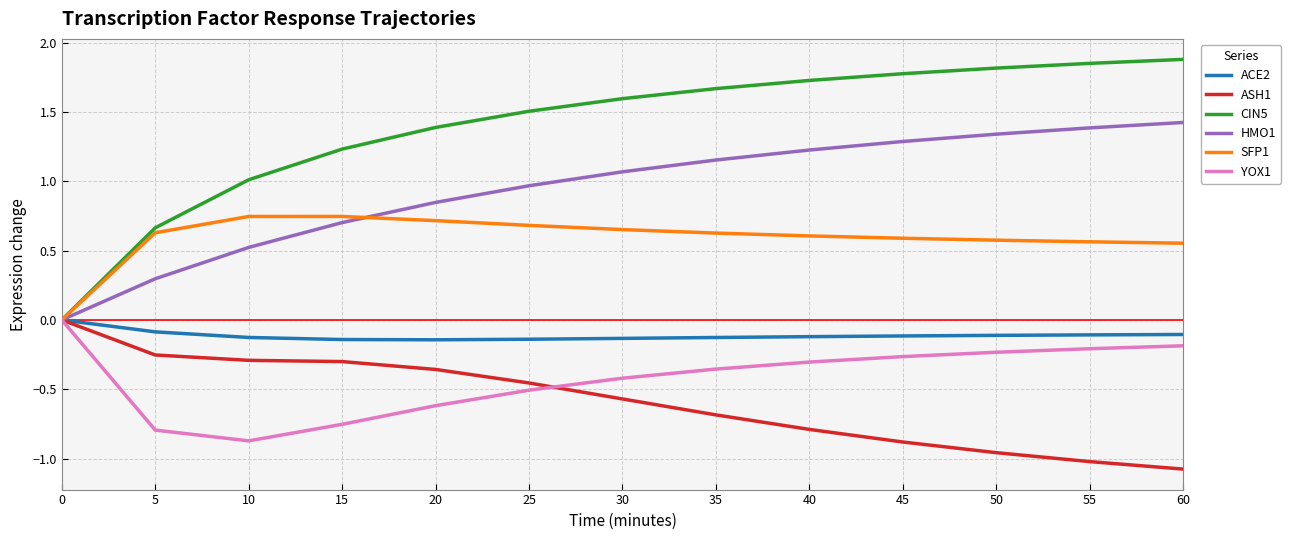

How many values in ACE2 are below zero?

12